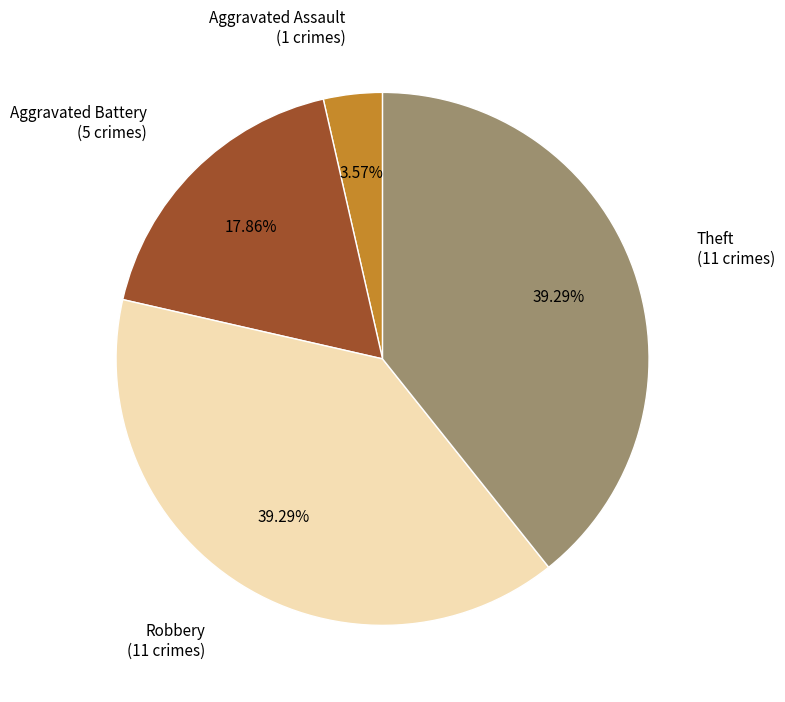

Does any single category account for the majority?

No